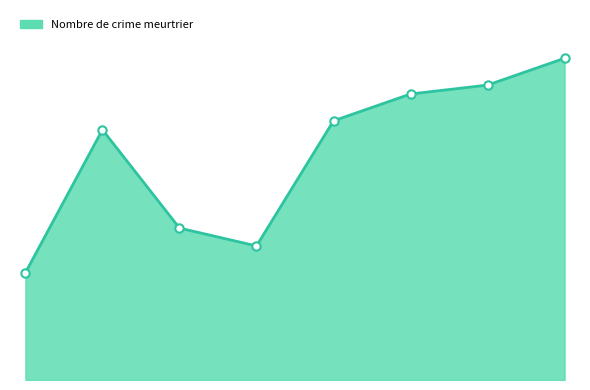

At which label does the data first exceed 29?

2021